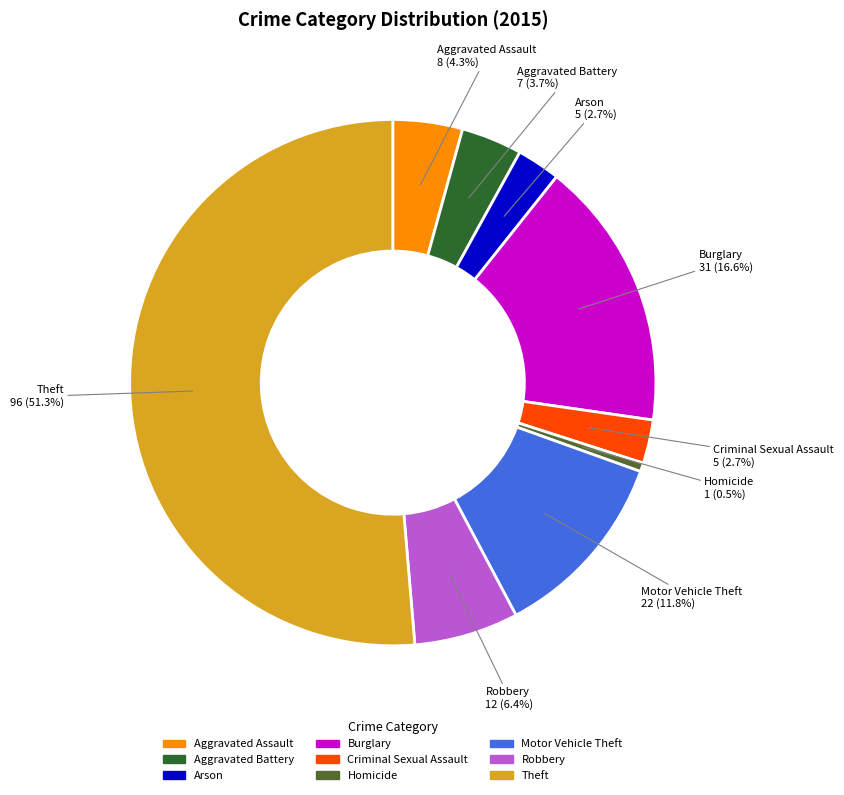

What is the largest slice in the pie chart?

Theft